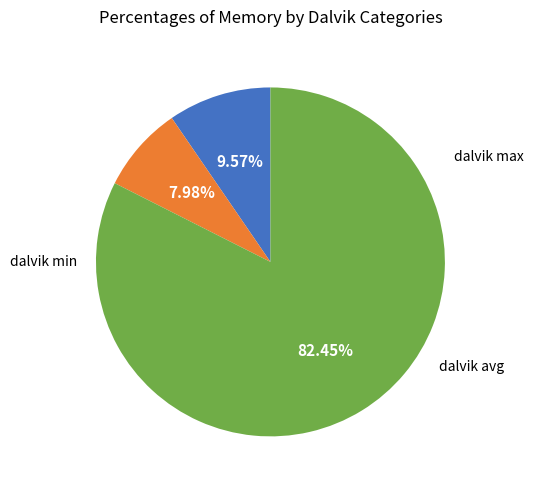

To the nearest percent, what is the difference between the largest and smallest slice percentages?

74%